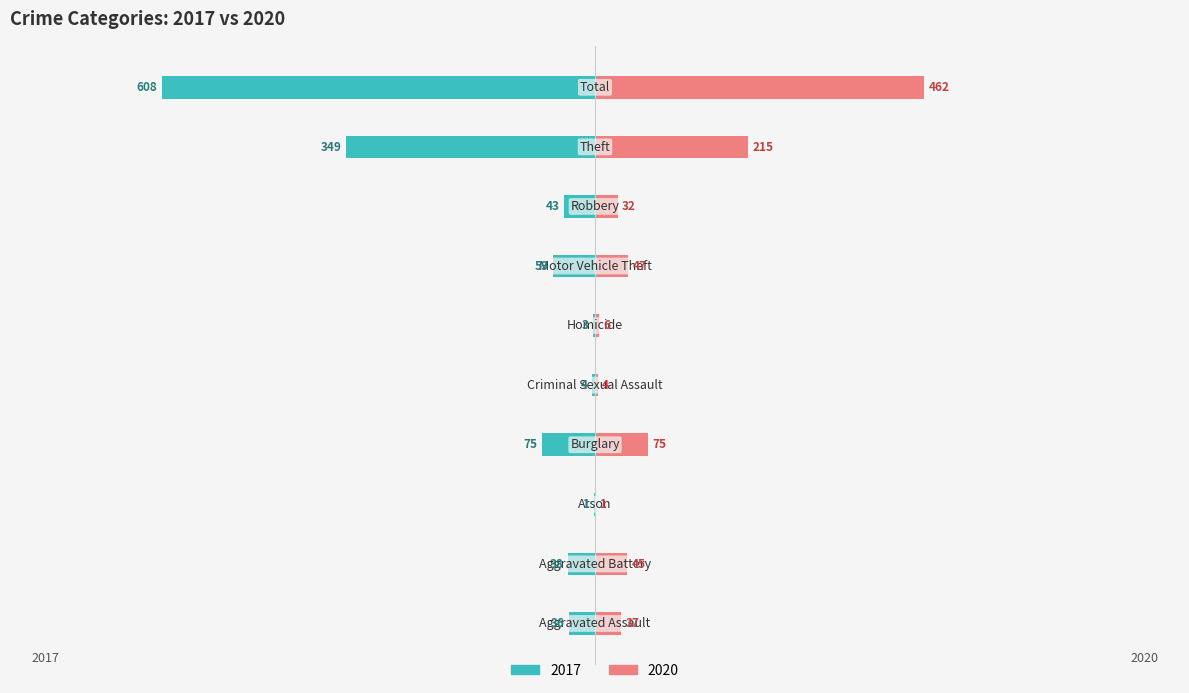

How many data points in 2017 are above -38?

4